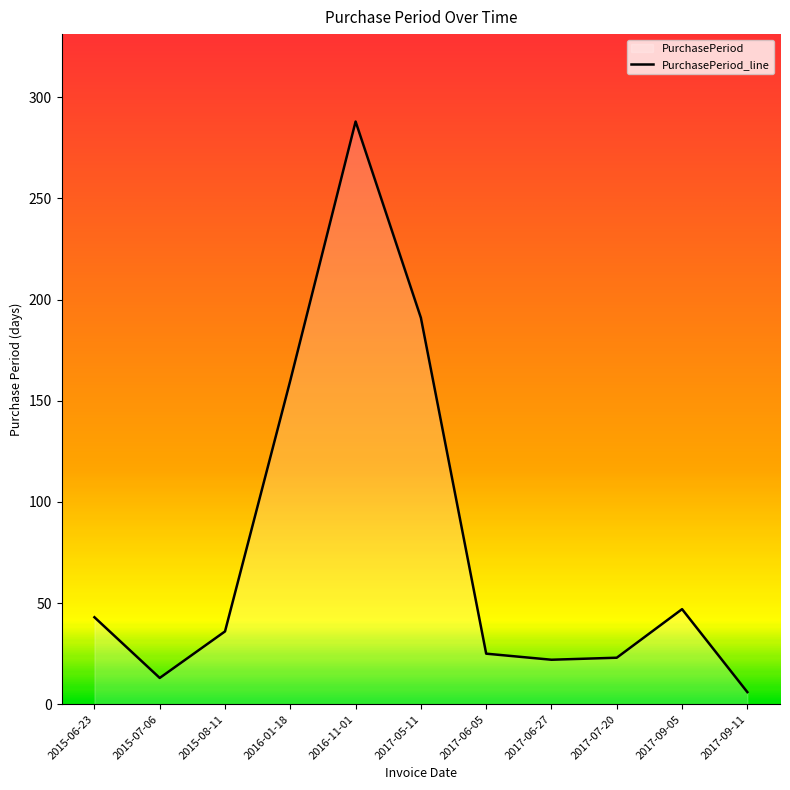

How many interior local valleys (lower than both neighbors) does the data have?

2